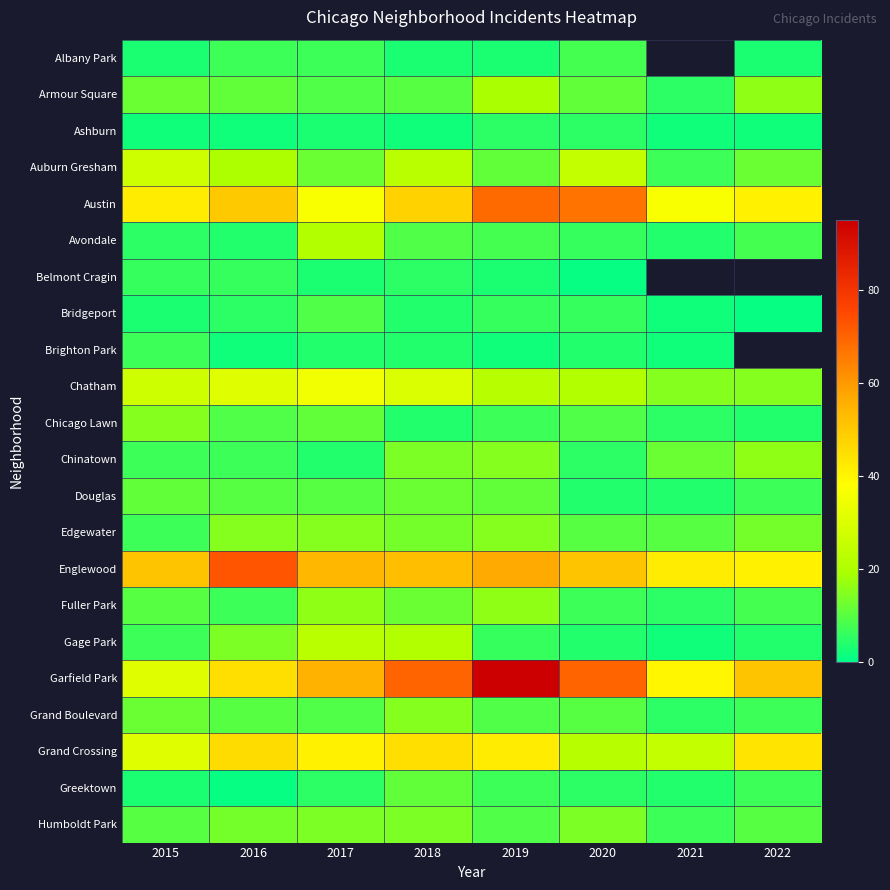

What is the difference between the maximum and minimum values in the Chatham series?

20.0